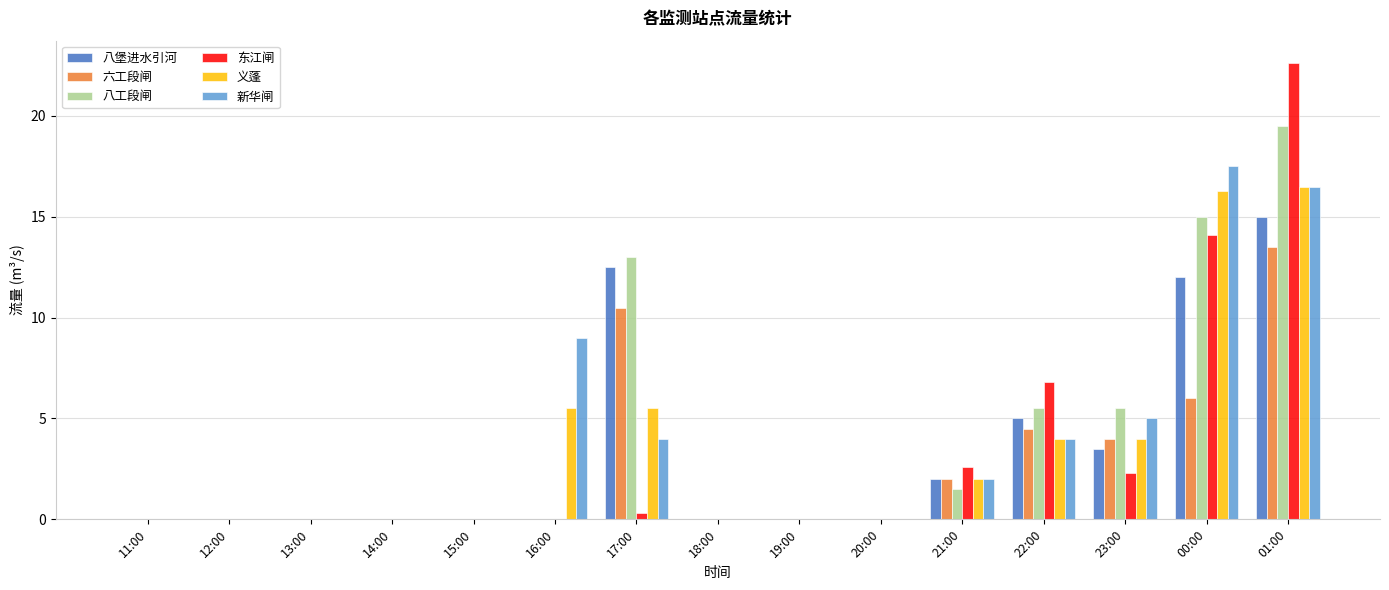

At which category is the sum across all series the highest?

01:00